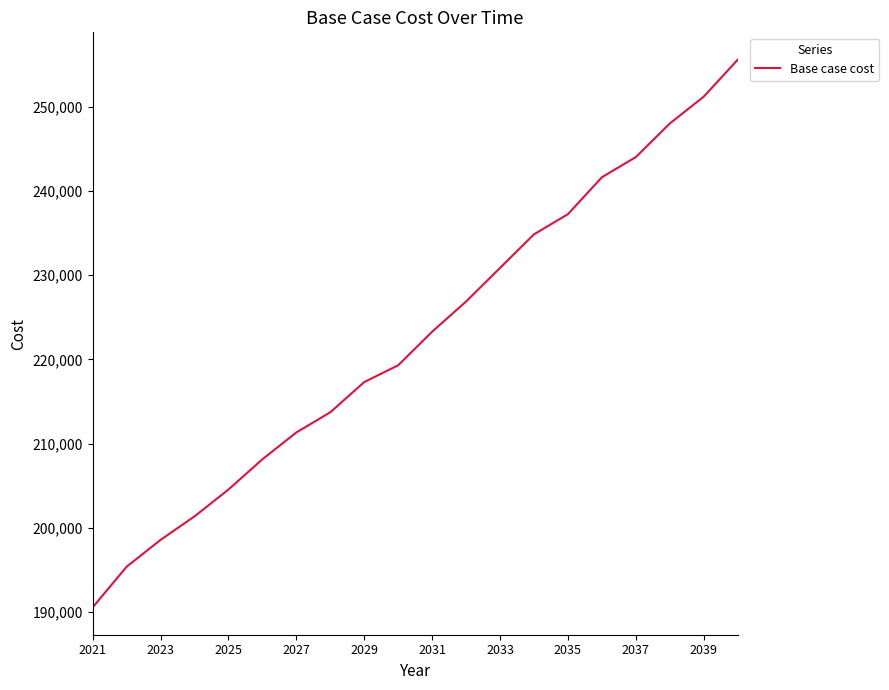

What is the difference between the maximum and minimum values?

65028.4